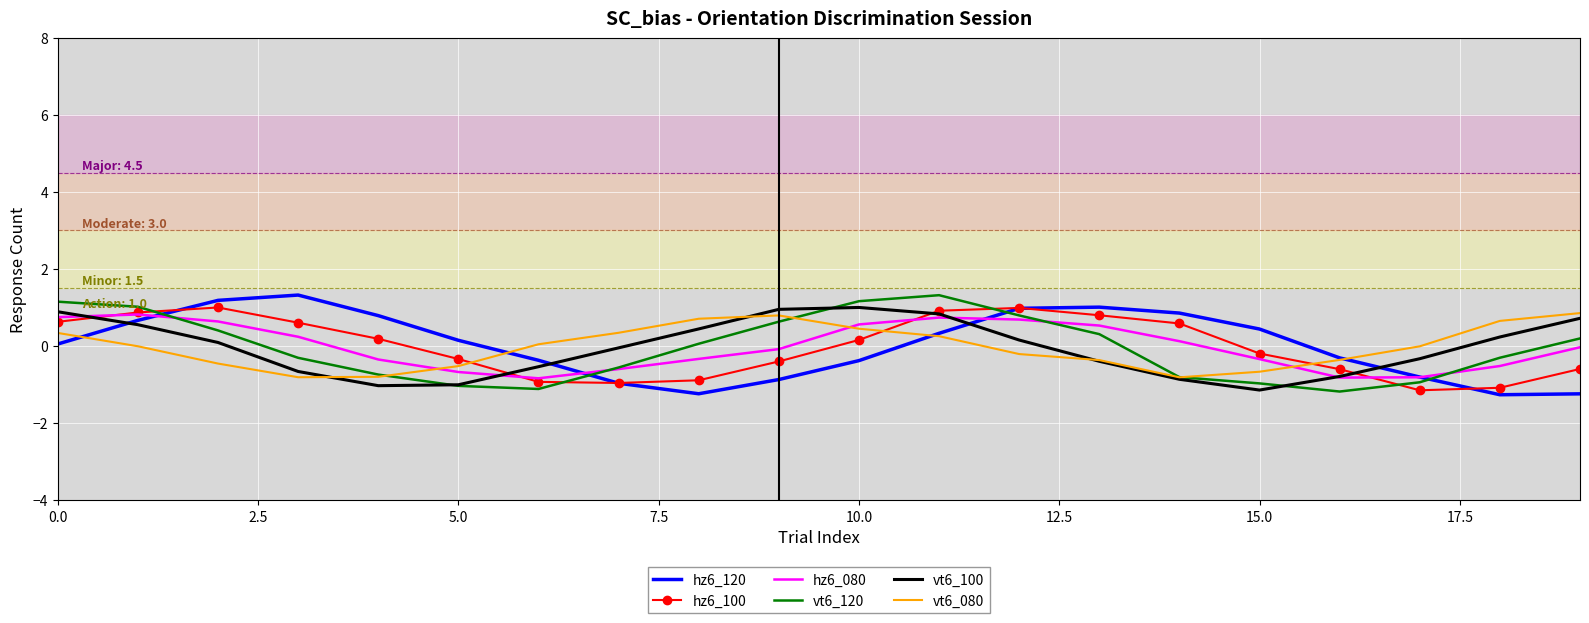

After their last crossing, which series has the higher values: vt6_120 or hz6_120?

vt6_120